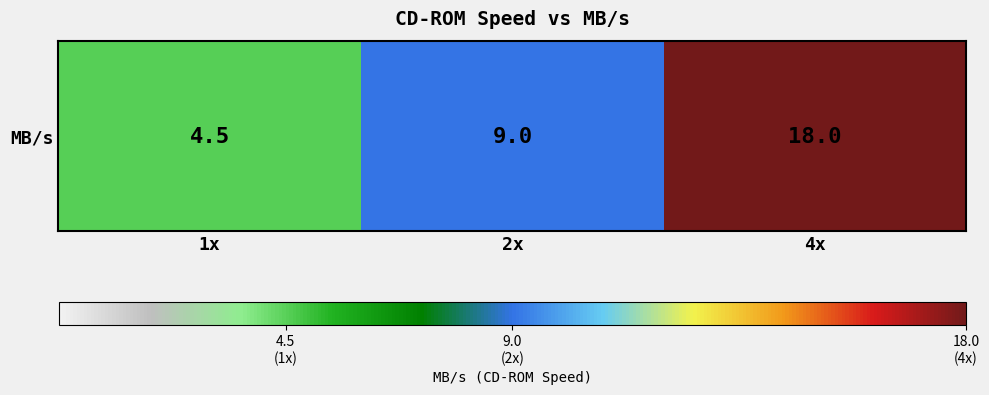

What is the maximum value shown in the chart?

18.0